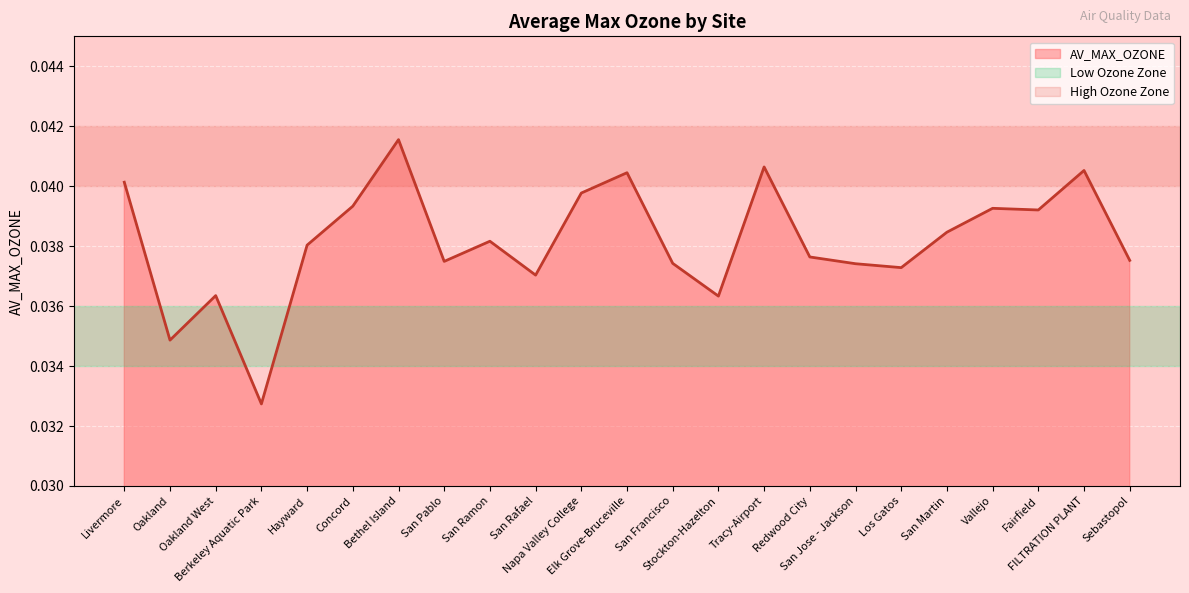

How many lines are shown in the chart?

1